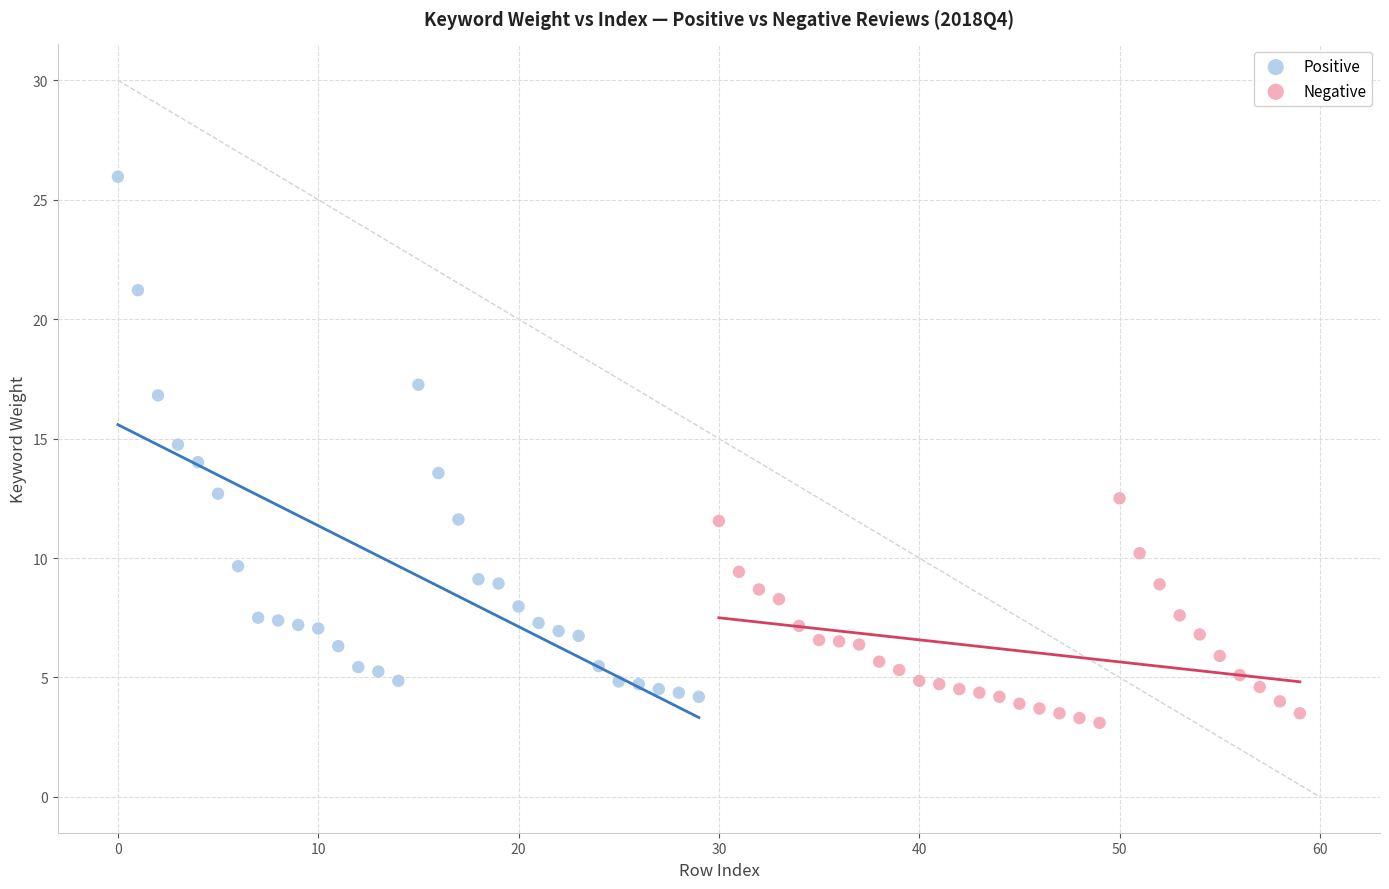

Which series contains the highest Y value?

Positive